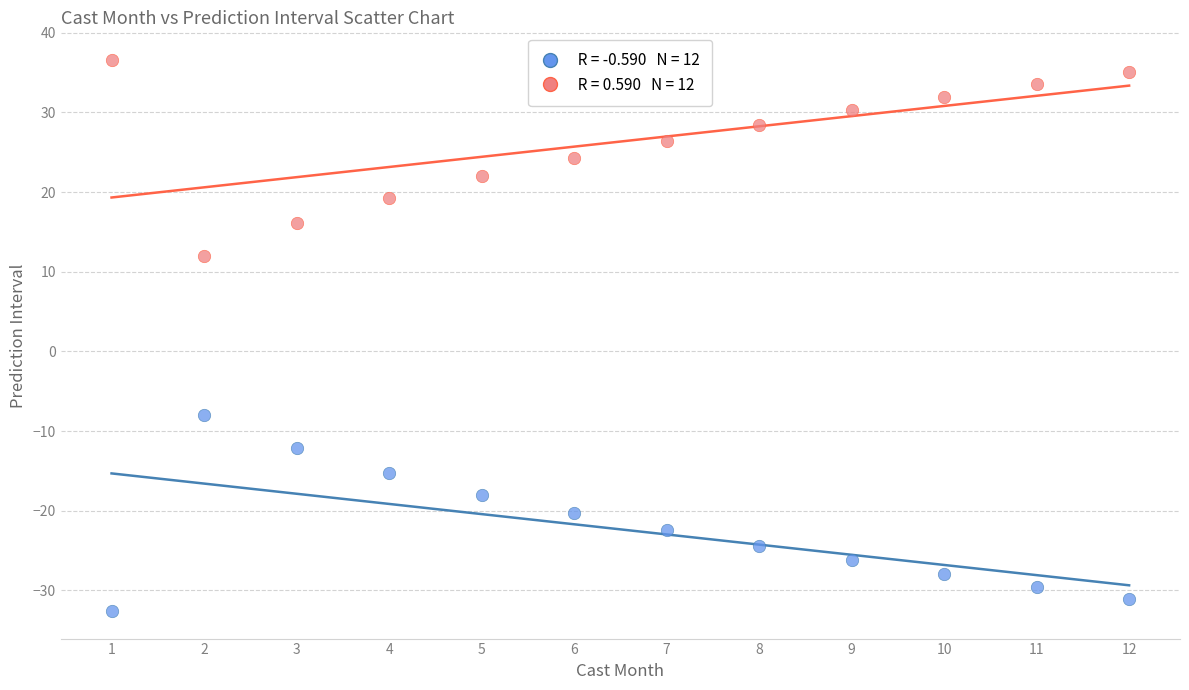

Across all data points, what is the range of Y values (max minus min)?

69.2